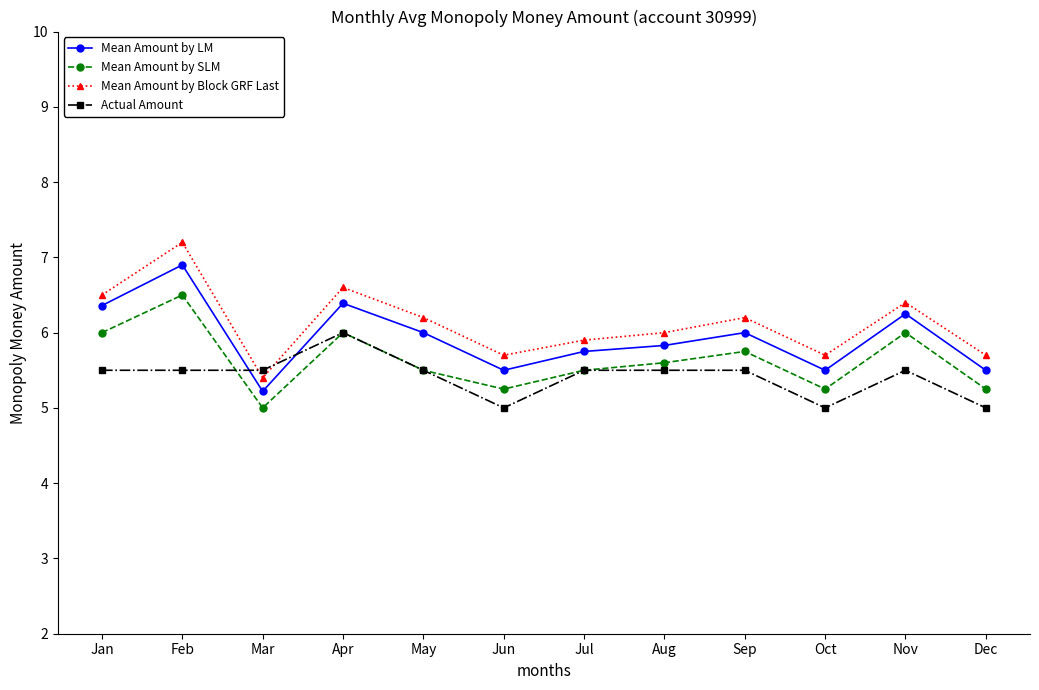

How many interior local valleys does the Mean Amount by SLM series have?

3